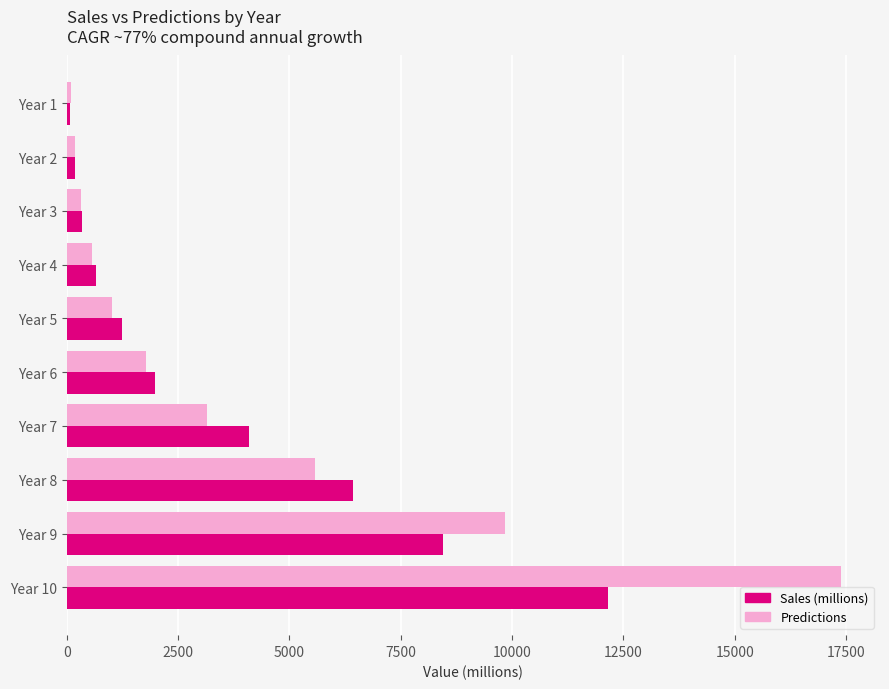

What is the minimum value for Predictions?

103.5